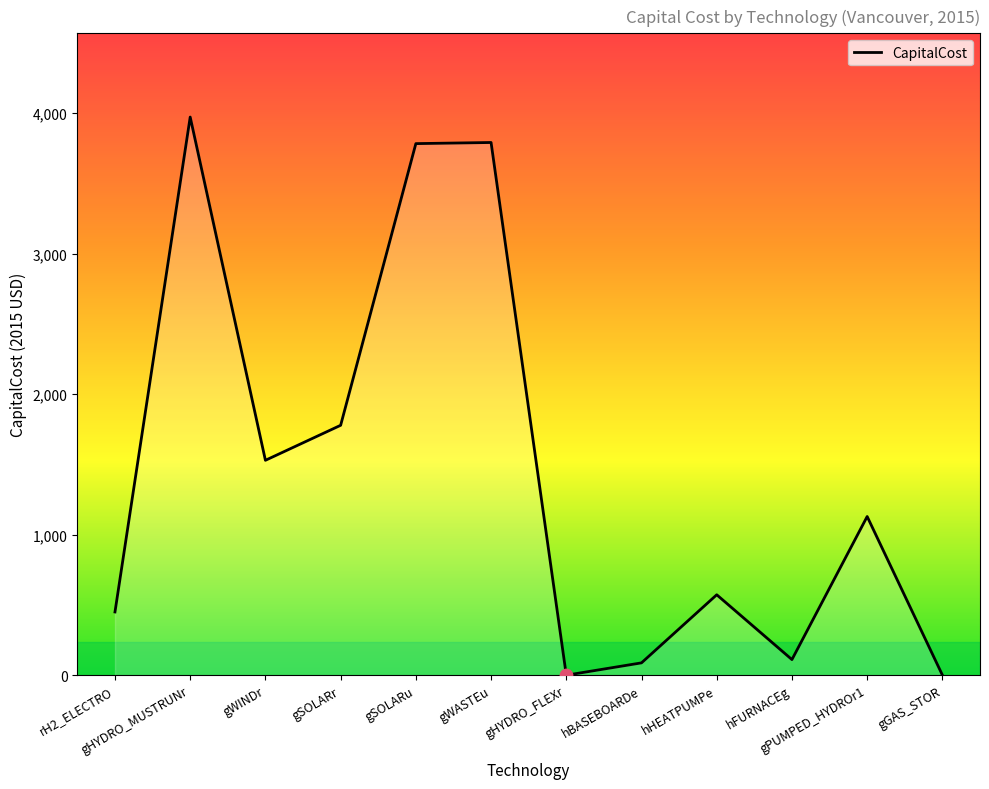

What is the change in value from gWINDr to gSOLARr?

+249.0